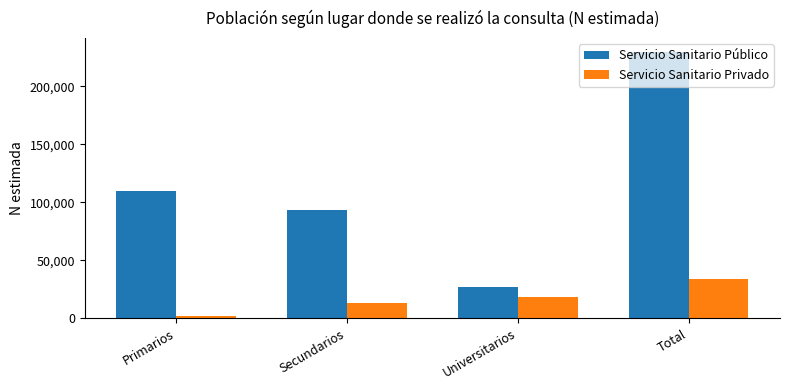

The Servicio Sanitario Público series shows 109730 at Primarios. True or false?

True